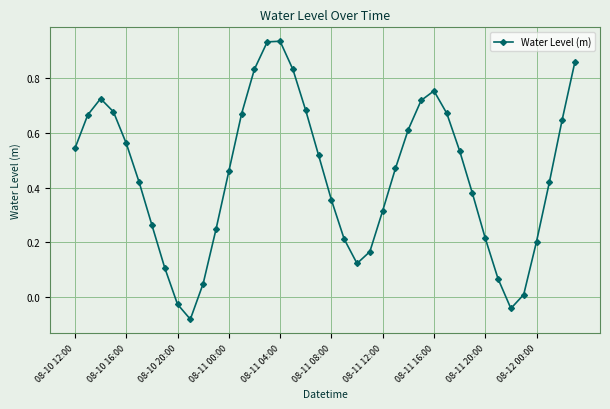

How many interior local peaks (higher than both neighbors) does the data have?

3